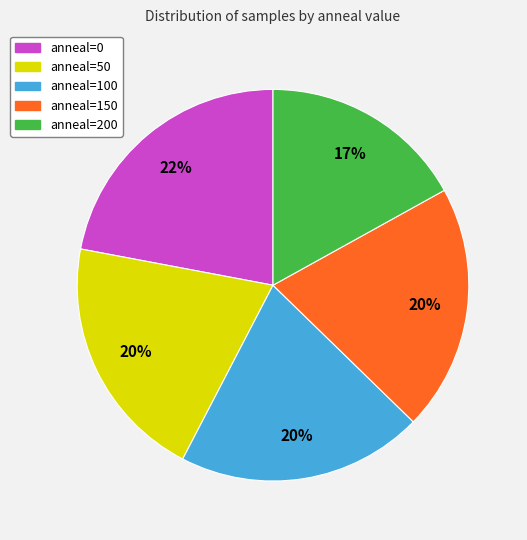

To the nearest percent, what is the difference between the largest and smallest slice percentages?

5%